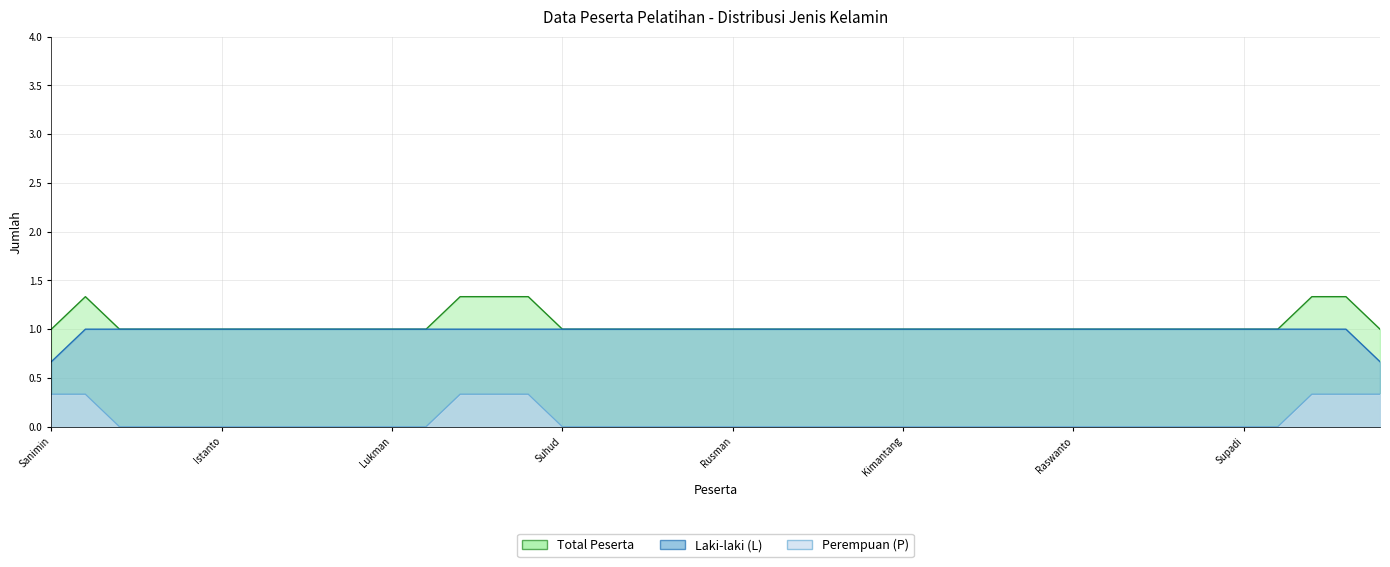

Is the value of Perempuan (P) at Supadi greater than the value of Total Peserta at Rebin?

No